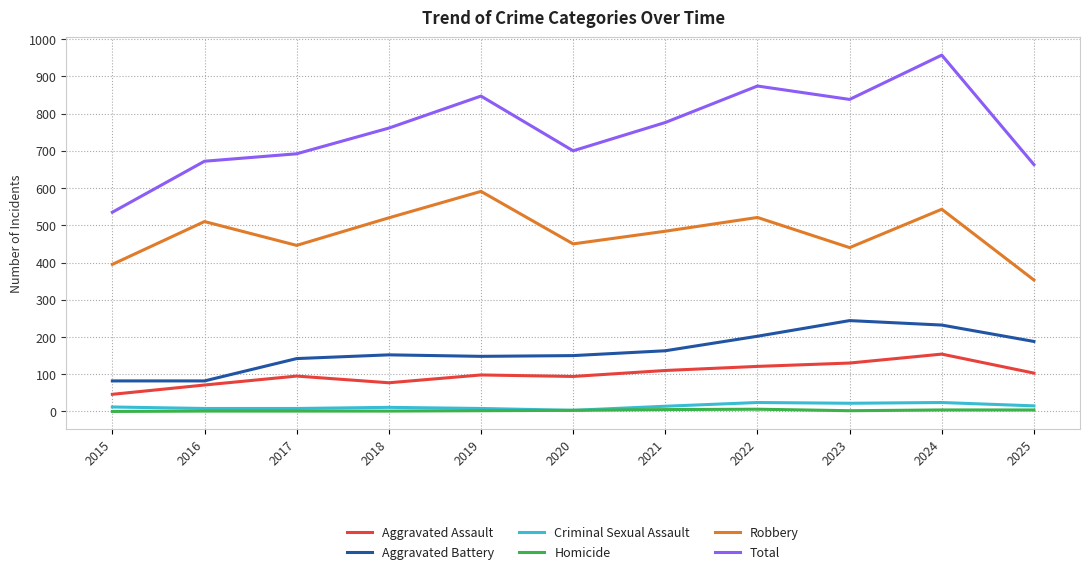

What is the sum of all Homicide values?

29